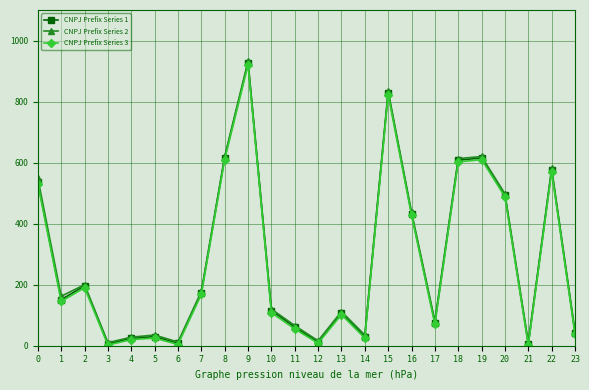

Which series changed the most between 11 and 20?

CNPJ Prefix Series 3